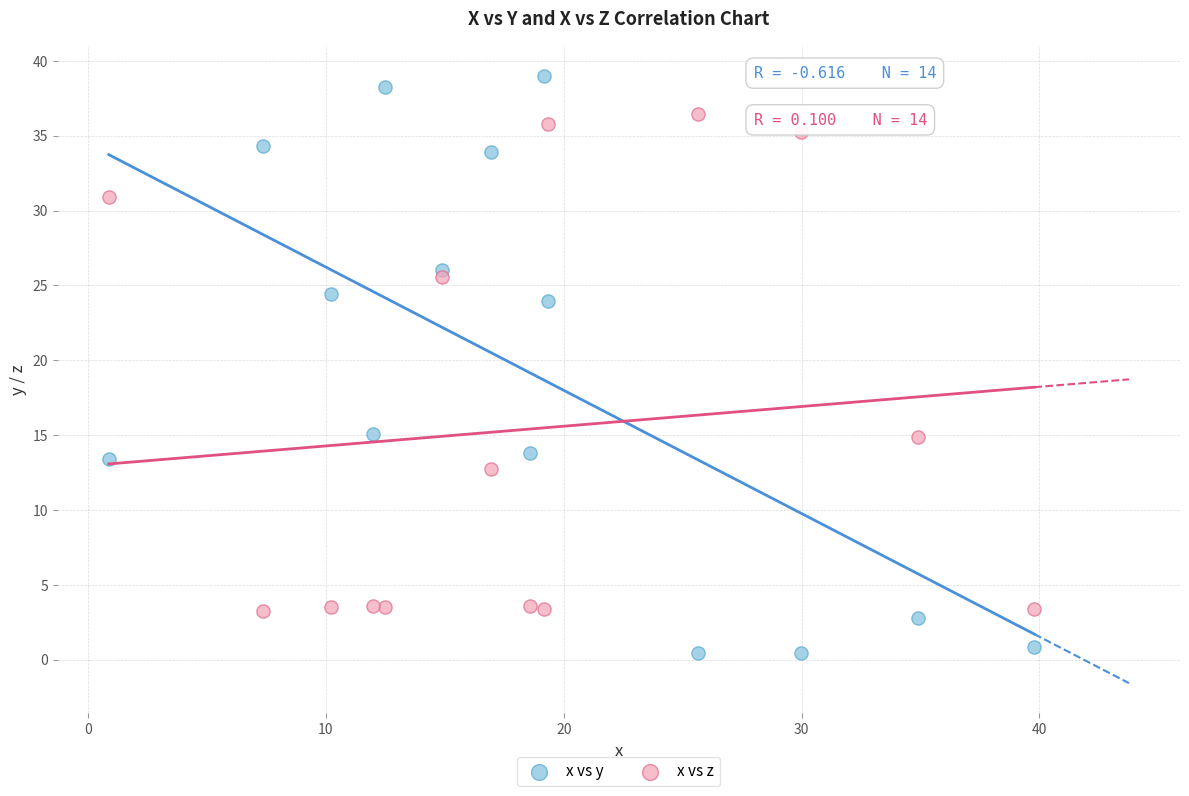

What are all the series names shown in the legend?

x vs y, x vs z